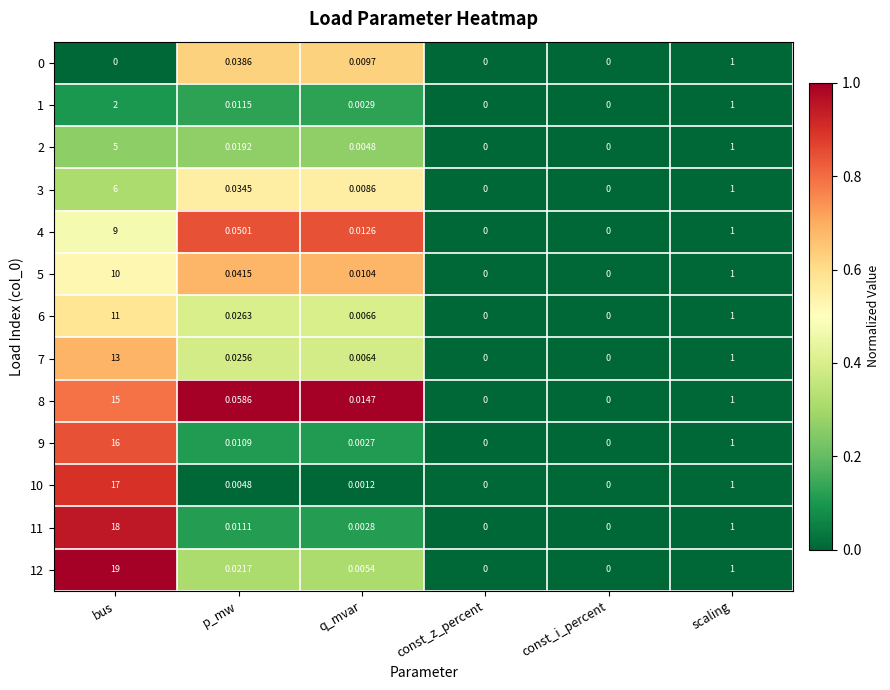

Which series has the largest total across all categories?

12